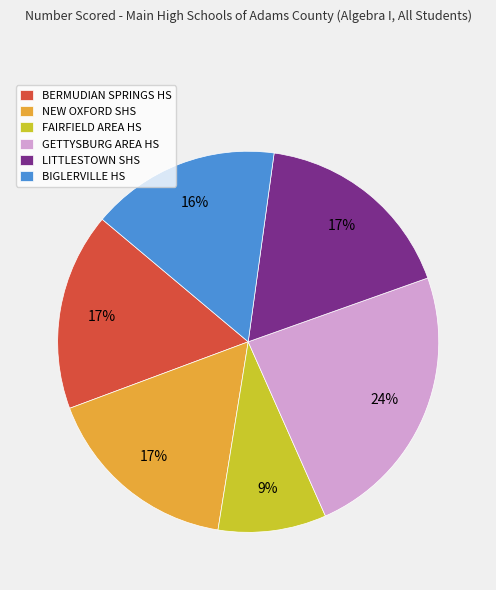

The BERMUDIAN SPRINGS HS slice represents 17% of the pie. True or false?

True